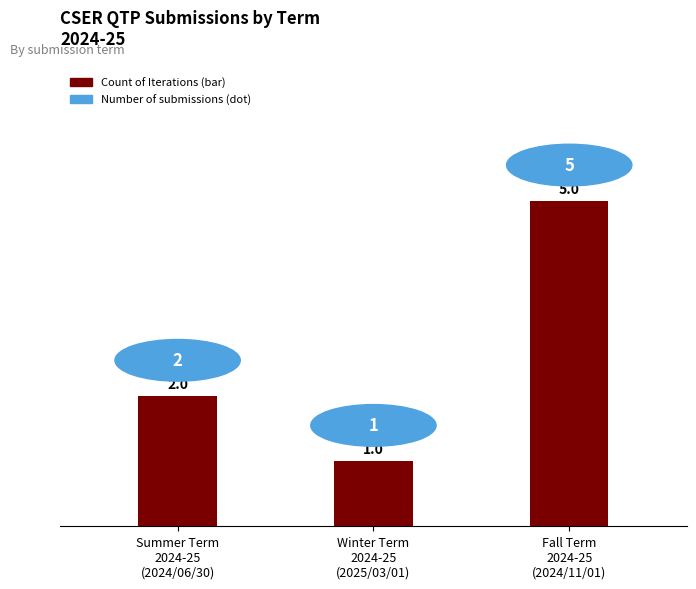

What position from the left is Winter Term
2024-25
(2025/03/01)?

2